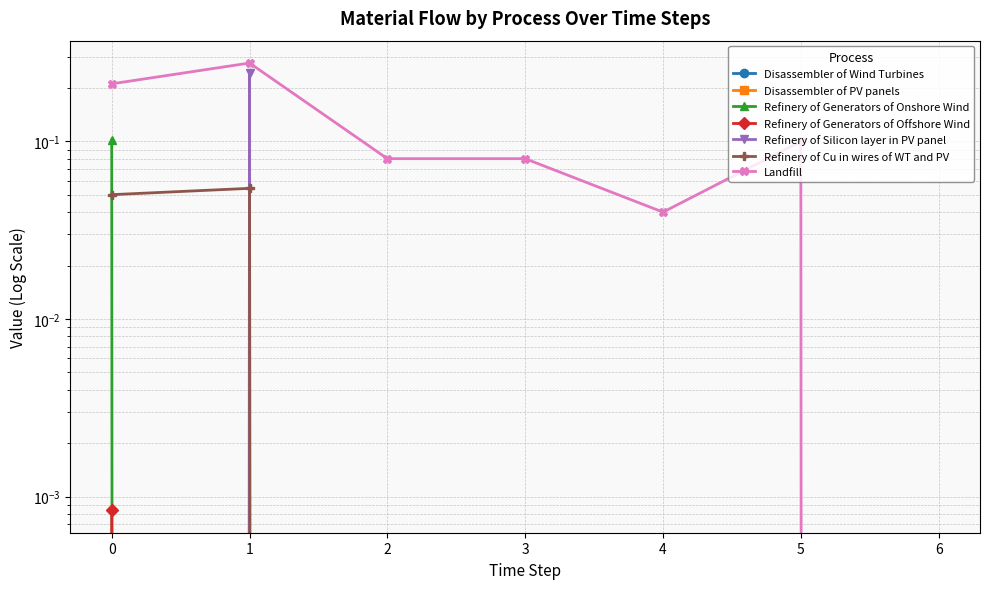

True or false: Refinery of Generators of Offshore Wind and Refinery of Silicon layer in PV panel cross at least once.

True